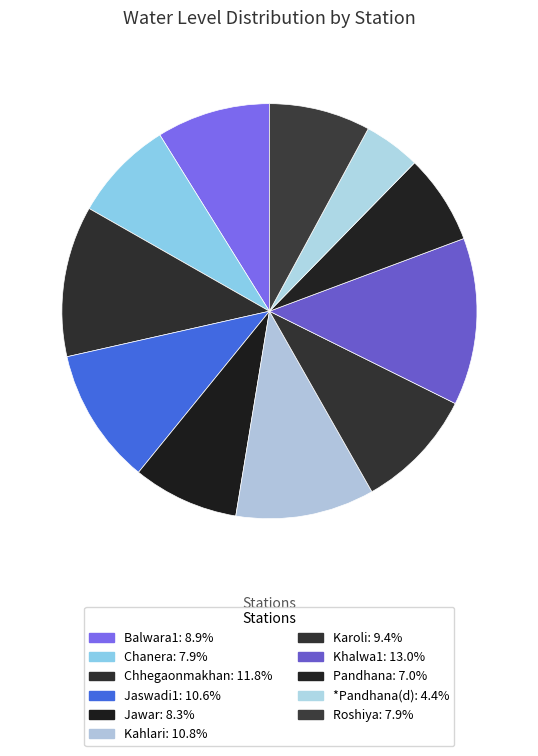

Count the number of slices in the pie.

11